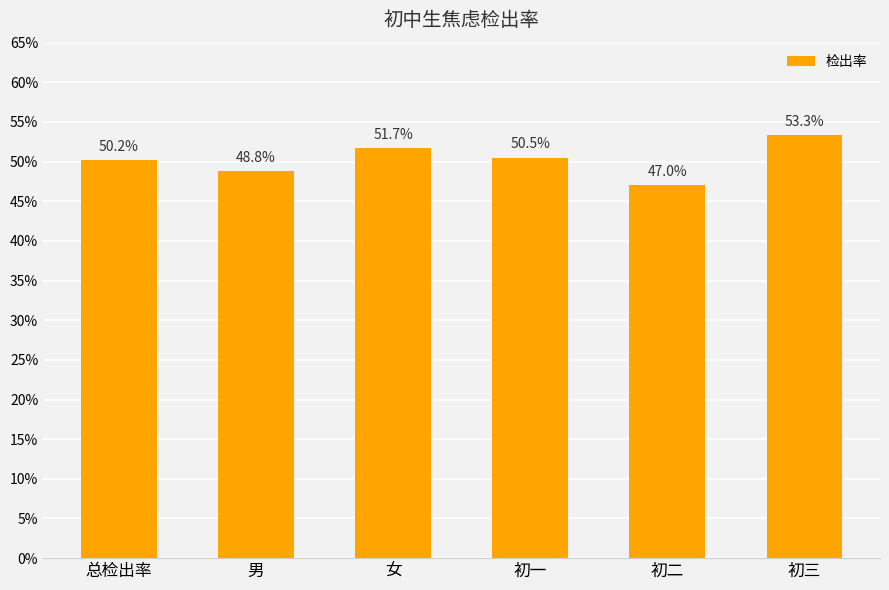

At which category does the chart reach its minimum across all series?

初二